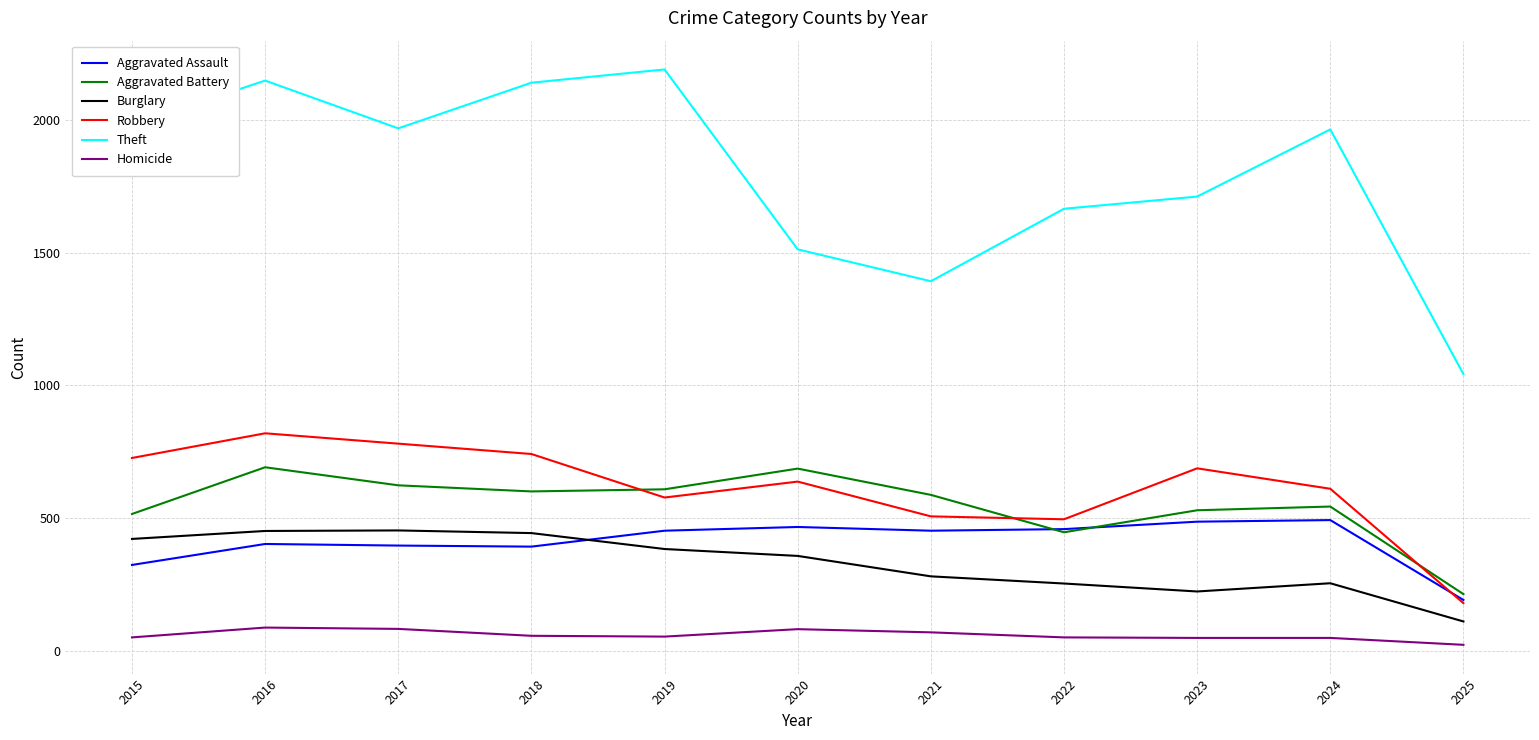

Is it true that Robbery equals 637 at 2020?

True